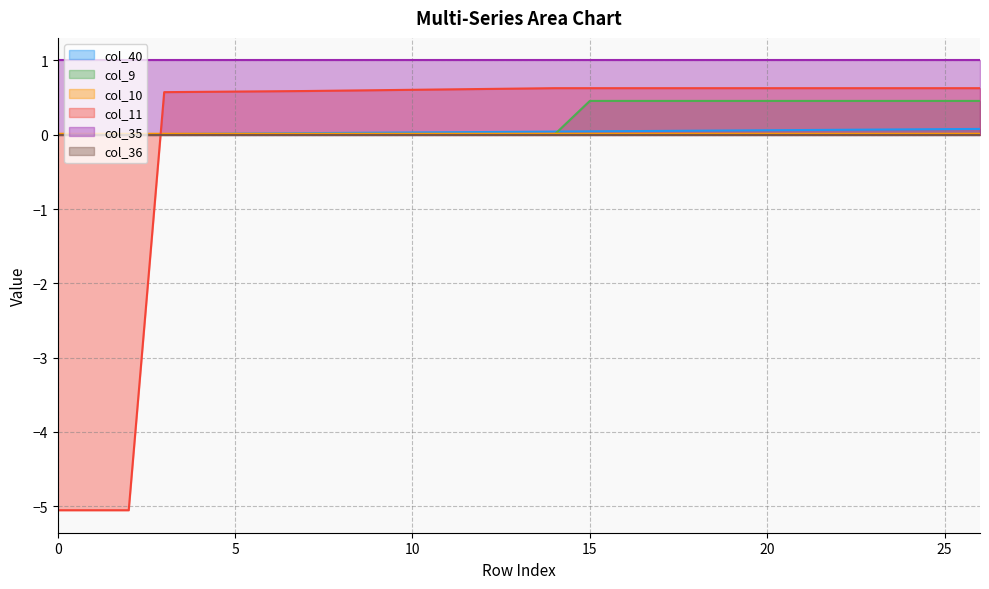

True or false: col_40 and col_9 cross at least once.

True